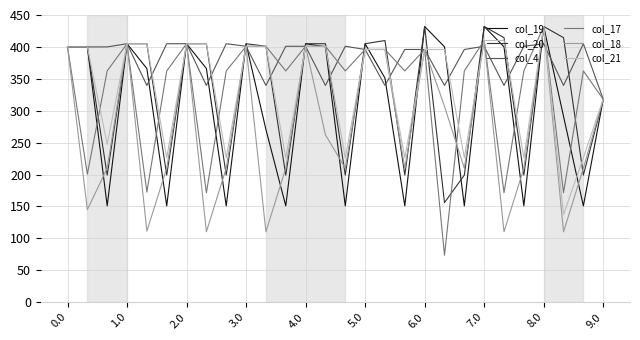

In col_18, how many points are lower than both neighbors (excluding endpoints)?

9